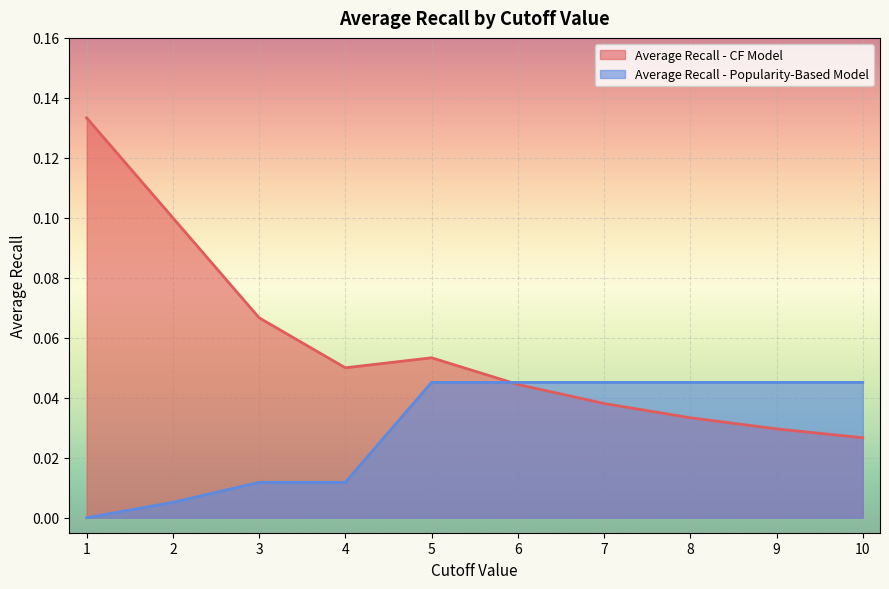

Is it true that Average Recall - Popularity-Based Model equals 0.0 at 8?

True